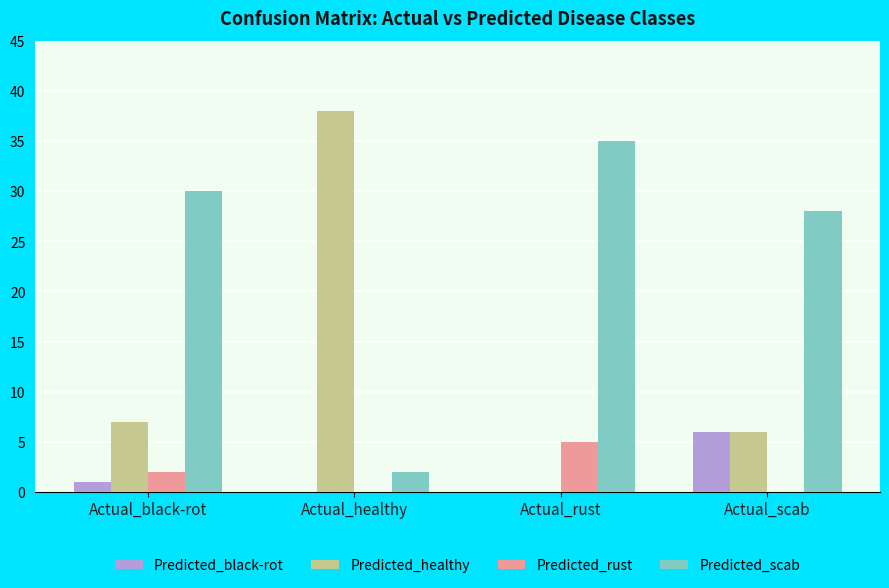

What is the sum of the Predicted_scab values at Actual_black-rot and Actual_healthy?

32